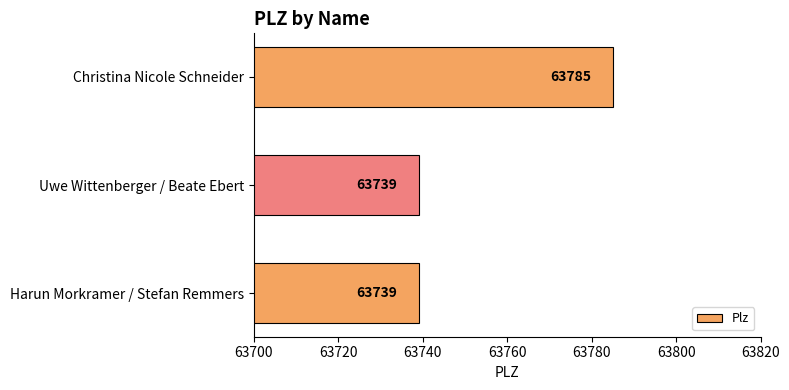

Reading bottom to top, what are all the values shown in this chart?

63739	63739	63785